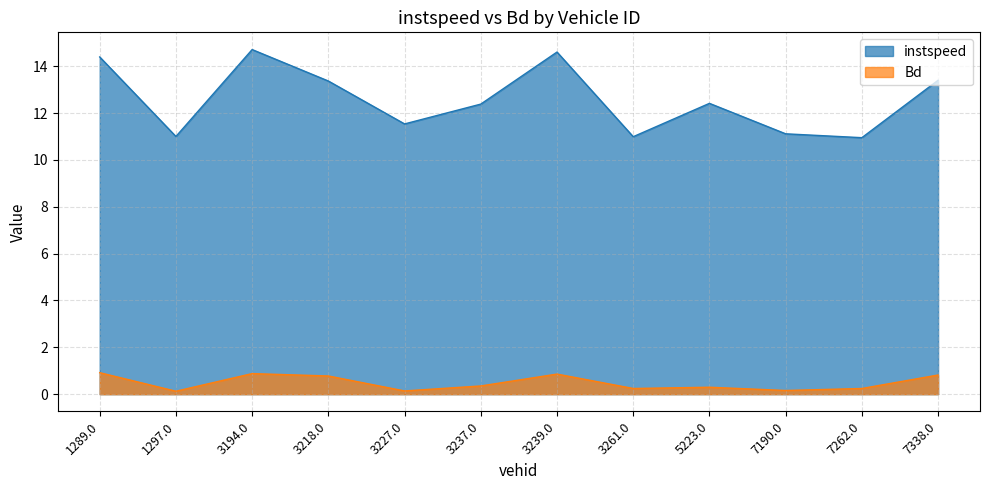

List the labels in order of Bd value, smallest first.

1297.0, 3227.0, 7190.0, 7262.0, 3261.0, 5223.0, 3237.0, 3218.0, 7338.0, 3239.0, 3194.0, 1289.0